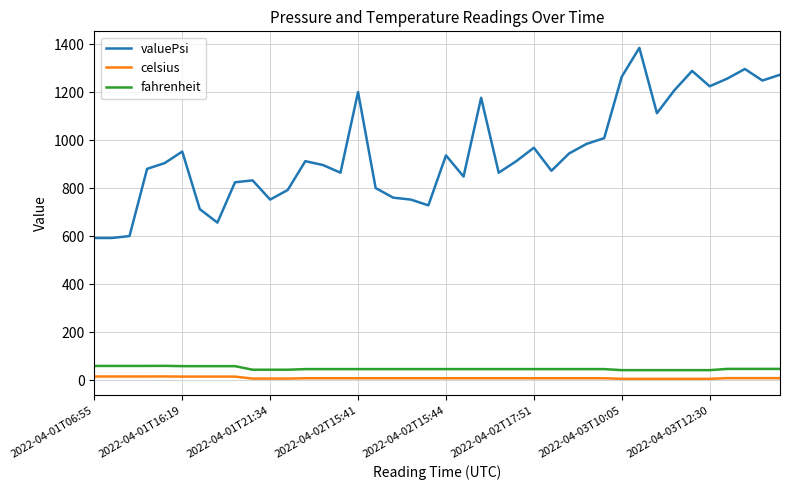

True or false: fahrenheit and valuePsi cross at least once.

False